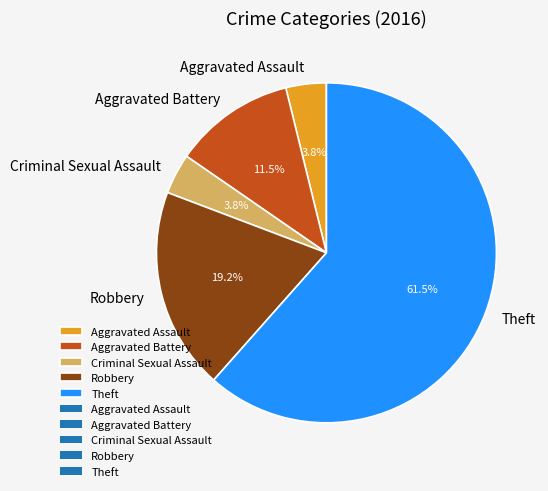

Which category accounts for the majority?

Theft